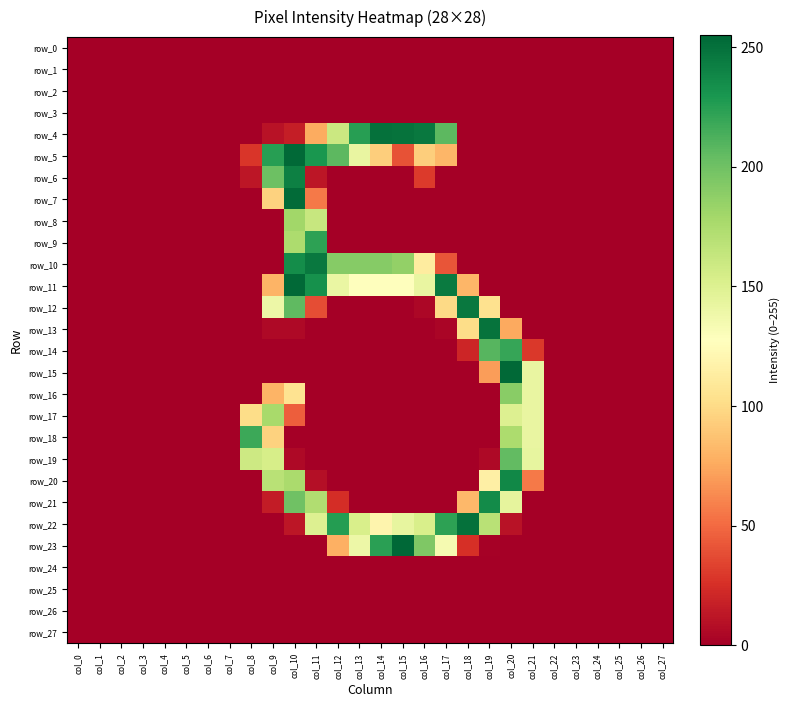

Is the value of row_23 at col_16 greater than the value of row_26 at col_7?

Yes